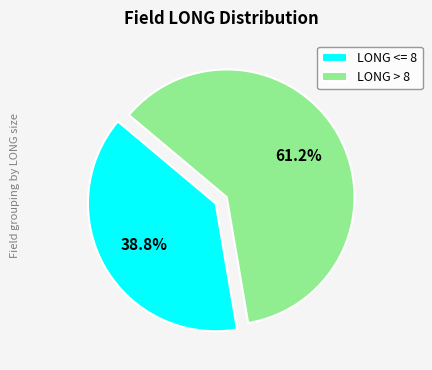

Rank the categories by value from lowest to highest.

LONG <= 8, LONG > 8